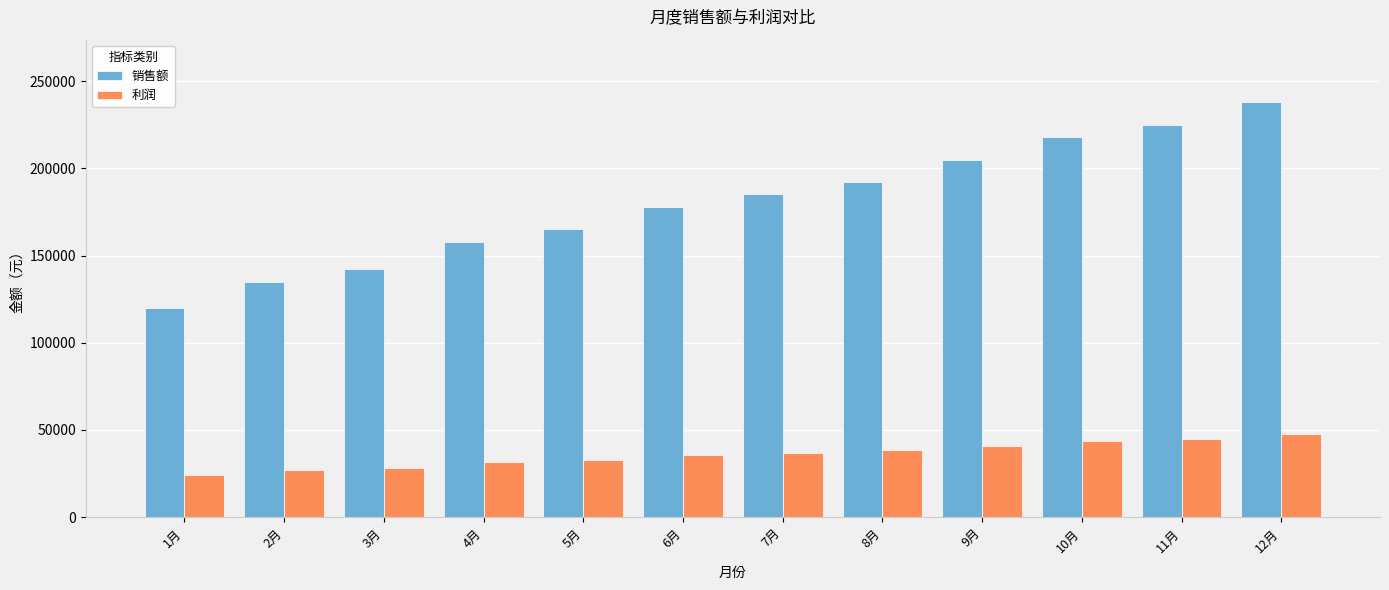

Which category has the lowest value in the 销售额 series?

1月